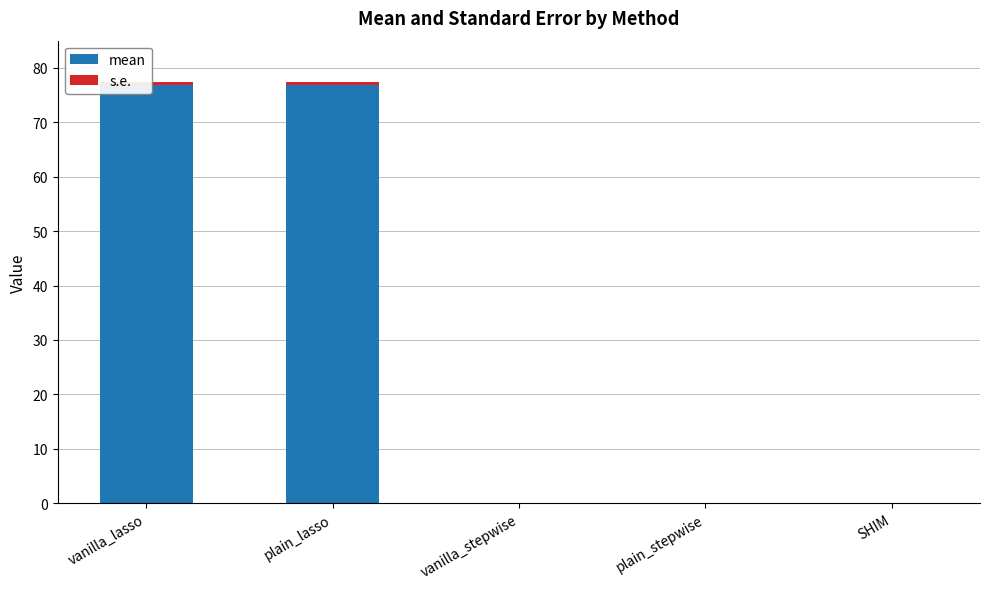

Reading right to left, transcribe all the data shown in this chart.

mean: SHIM=0.0	plain_stepwise=0.0	vanilla_stepwise=0.0	plain_lasso=76.9	vanilla_lasso=76.9
s.e.: SHIM=0.0	plain_stepwise=0.0	vanilla_stepwise=0.0	plain_lasso=0.5	vanilla_lasso=0.5